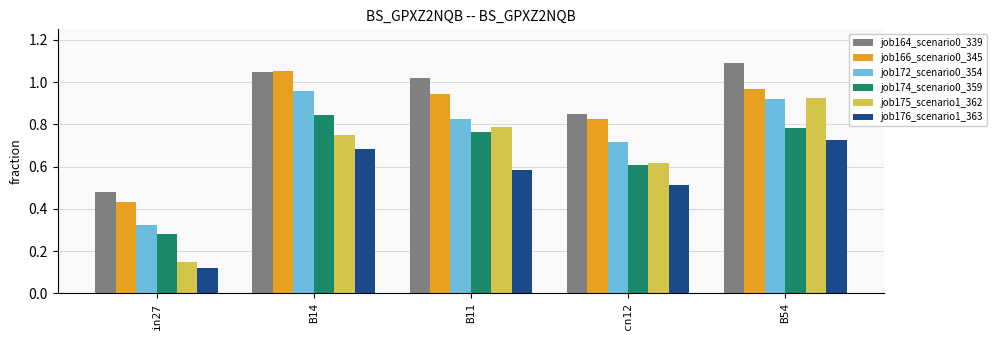

Which series has the largest total across all categories?

job164_scenario0_339